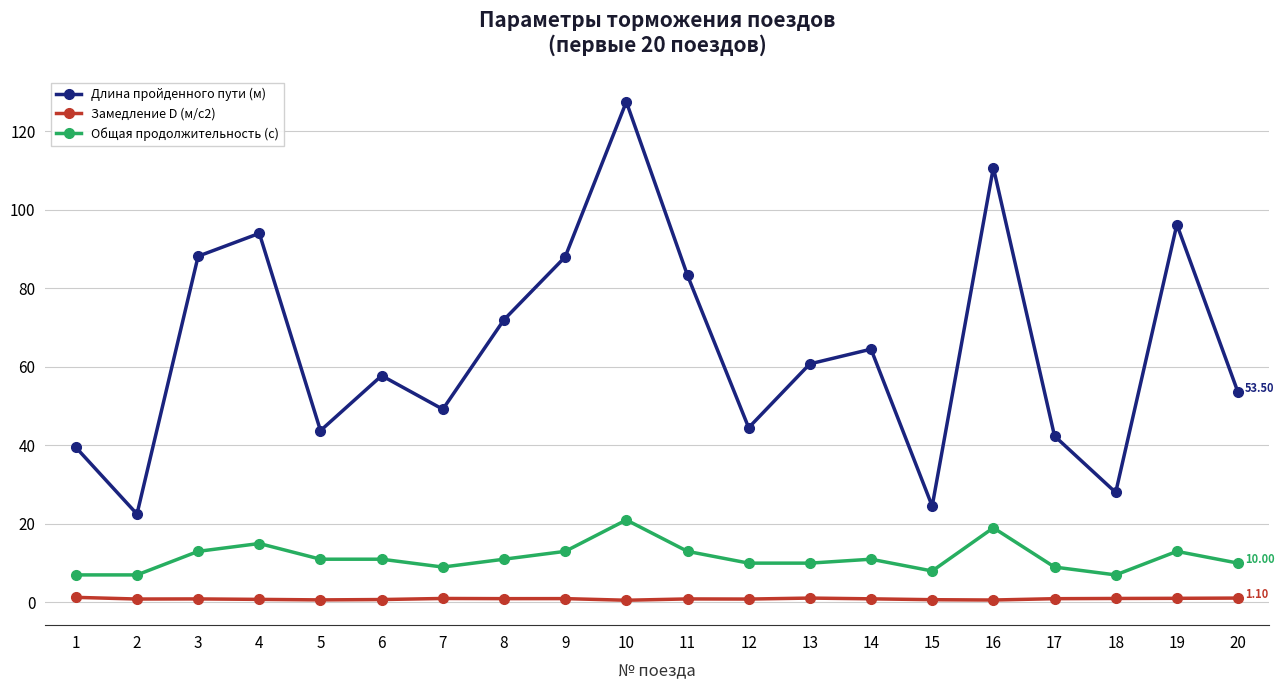

Rank the series by their average value, from lowest to highest.

Замедление D (м/с2), Общая продолжительность (с), Длина пройденного пути (м)